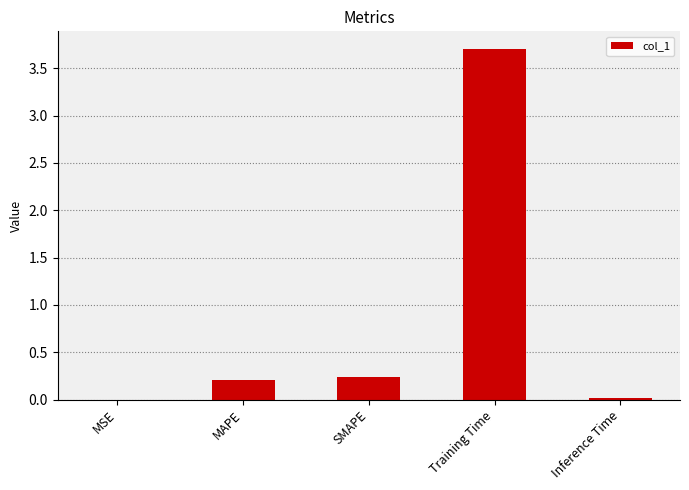

What is the maximum value shown in the chart?

3.7